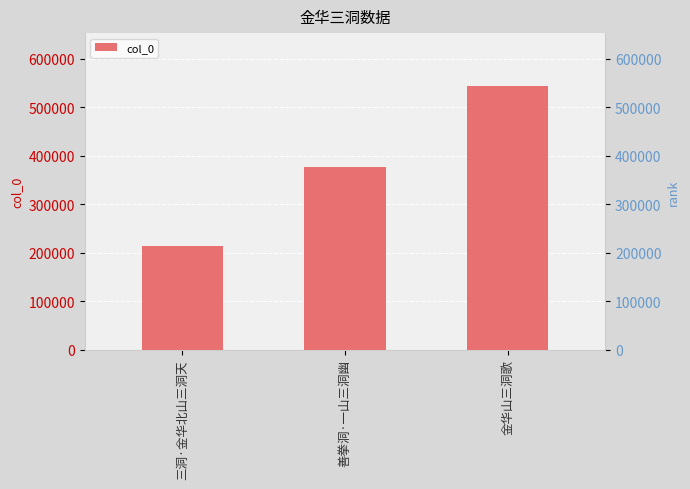

What is the average value?

377463